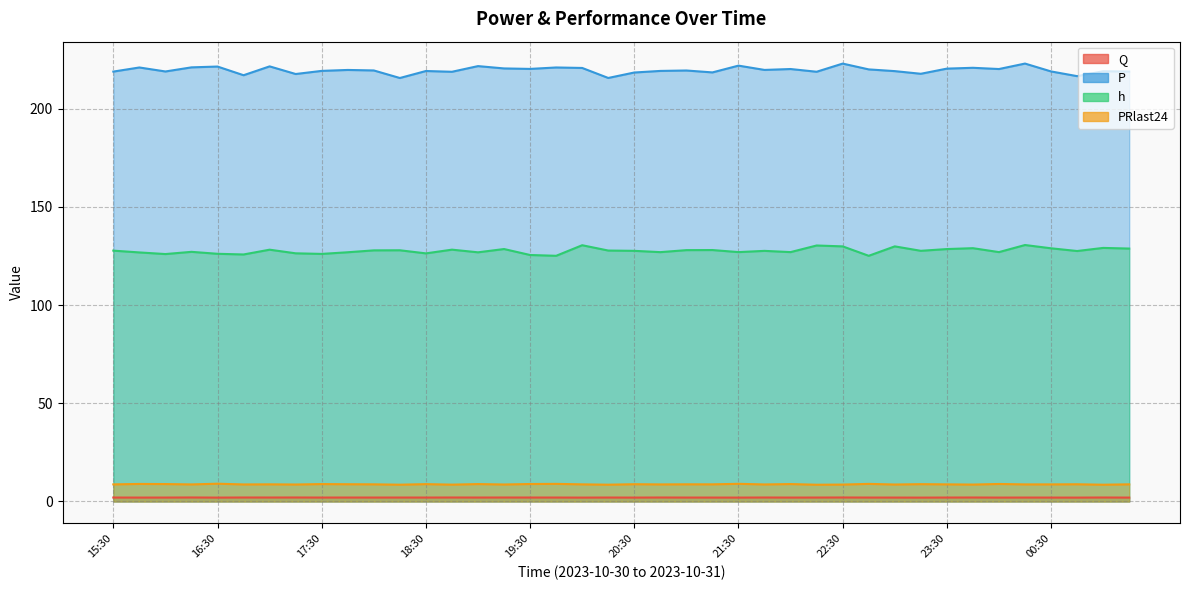

Reading left to right, what are all the values shown in this chart?

Q: 2.0	2.0	2.0	2.0	2.0	2.0	2.0	2.0	2.0	2.0	2.0	2.0	2.0	2.0	2.0	2.0	2.0	2.0	2.0	2.0	2.0	2.0	2.0	2.0	2.0	2.0	2.0	2.0	2.0	2.0	2.0	2.0	2.0	2.0	2.0	2.0	2.0	2.0	2.0	2.0
P: 219.0	221.1	219.0	221.1	221.5	217.1	221.6	217.7	219.3	219.8	219.5	215.7	219.3	218.9	221.8	220.6	220.3	221.1	220.8	215.7	218.5	219.3	219.5	218.5	222.0	219.8	220.3	218.9	223.0	220.1	219.2	217.9	220.5	220.9	220.3	223.1	219.0	216.6	219.1	219.0
h: 127.8	126.9	126.0	127.2	126.2	125.8	128.3	126.4	126.1	126.9	127.9	128.0	126.4	128.3	126.9	128.6	125.5	125.1	130.5	127.8	127.7	127.0	128.0	128.1	127.0	127.7	127.0	130.4	129.9	125.1	129.9	127.7	128.6	129.0	127.0	130.6	129.0	127.6	129.2	128.8
PRlast24: 8.7	8.9	8.9	8.7	9.1	8.7	8.7	8.6	8.9	8.8	8.7	8.6	8.8	8.6	8.9	8.7	8.9	9.0	8.7	8.6	8.8	8.7	8.7	8.7	9.0	8.7	8.9	8.5	8.6	9.0	8.6	8.8	8.7	8.6	8.9	8.7	8.7	8.8	8.5	8.7